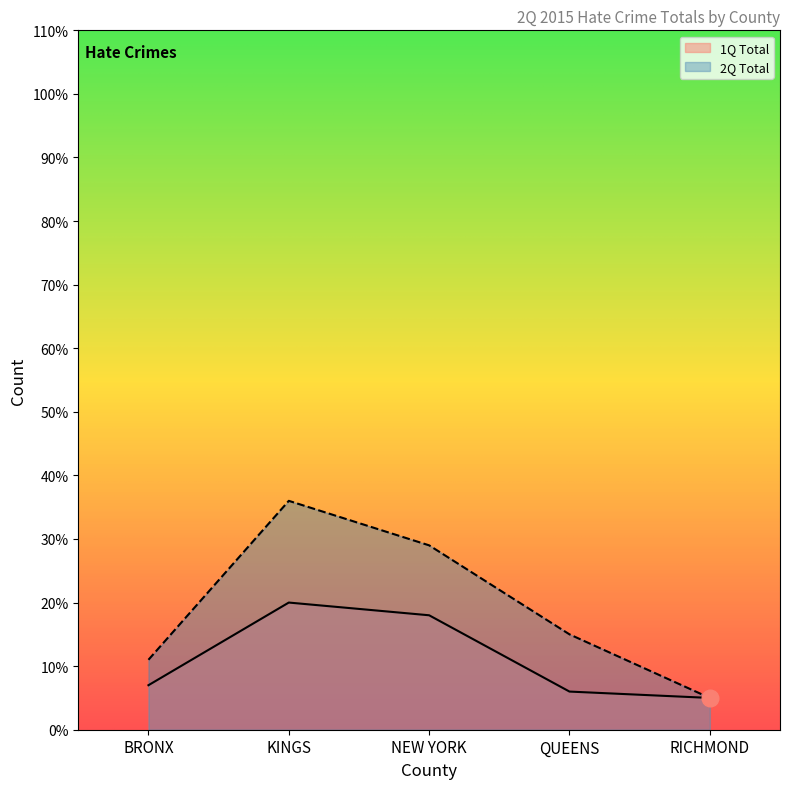

What value does the 1Q Total series have at KINGS, to the nearest 10?

20